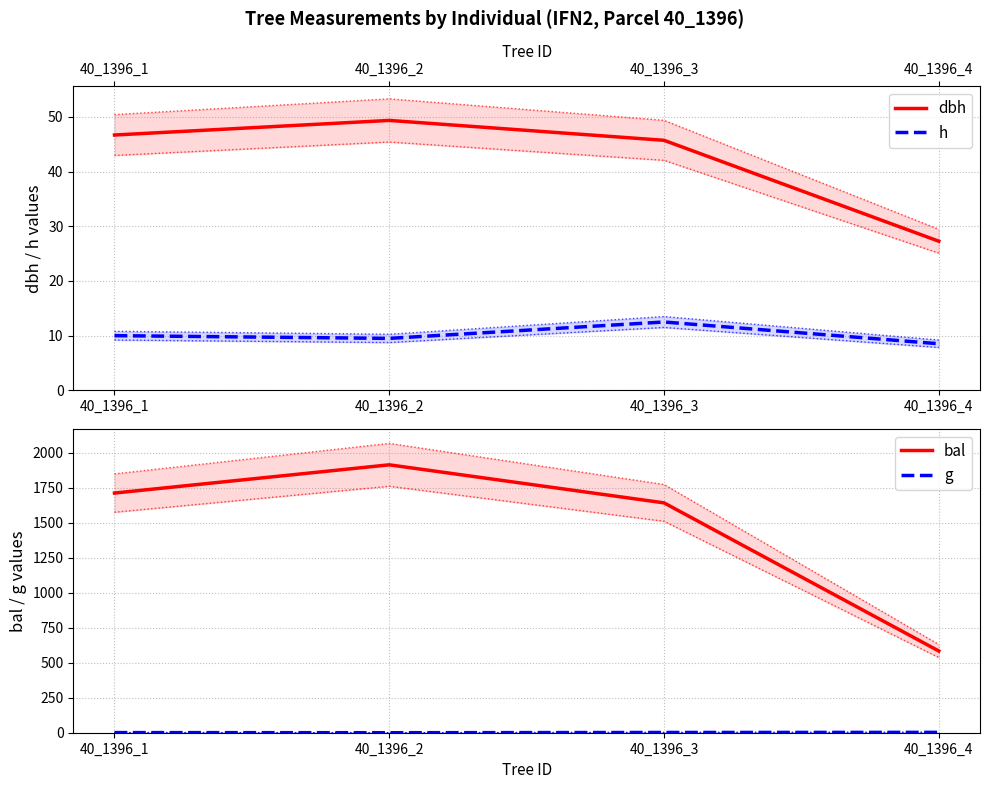

What are all the series names shown in the legend?

dbh, h, bal, g